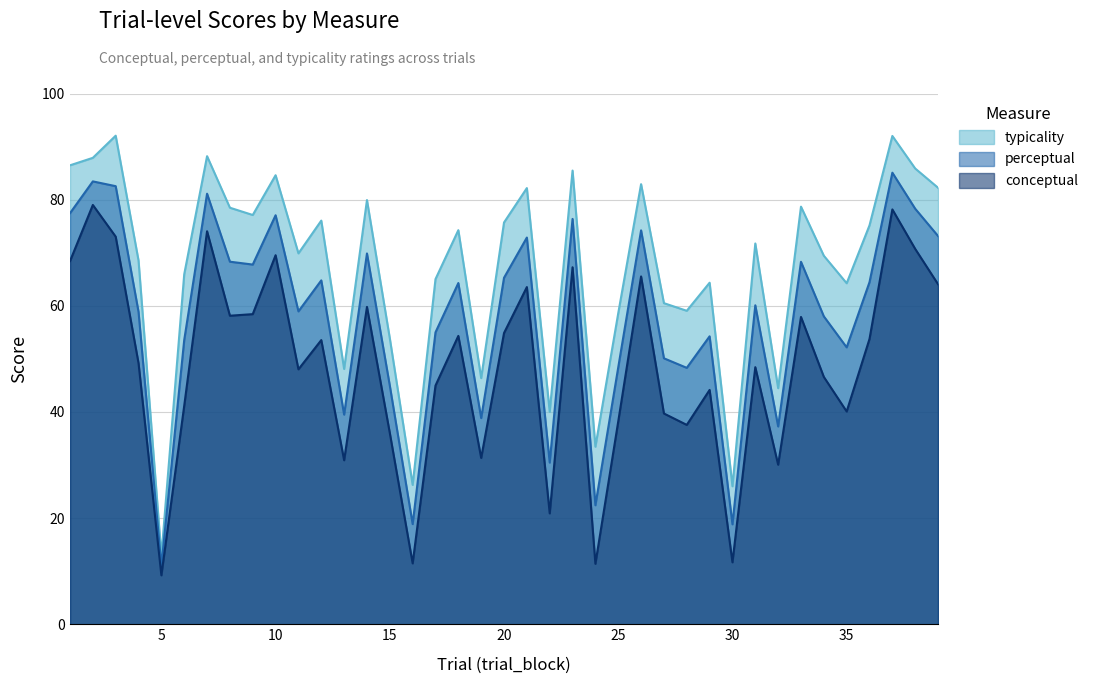

Which category has the highest value across all series?

3